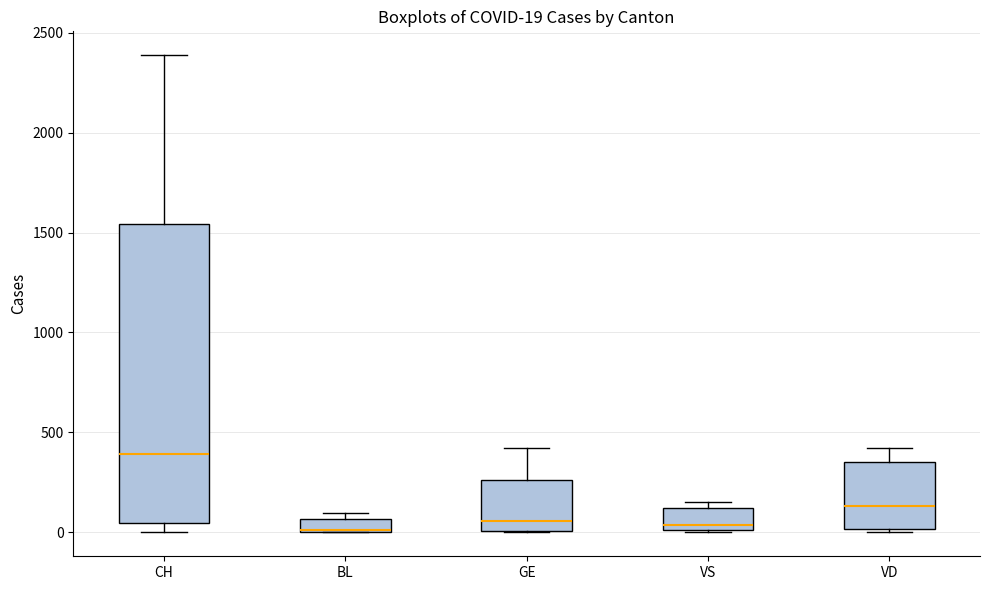

Comparing the boxes themselves (not the whiskers), which one is the tallest?

CH